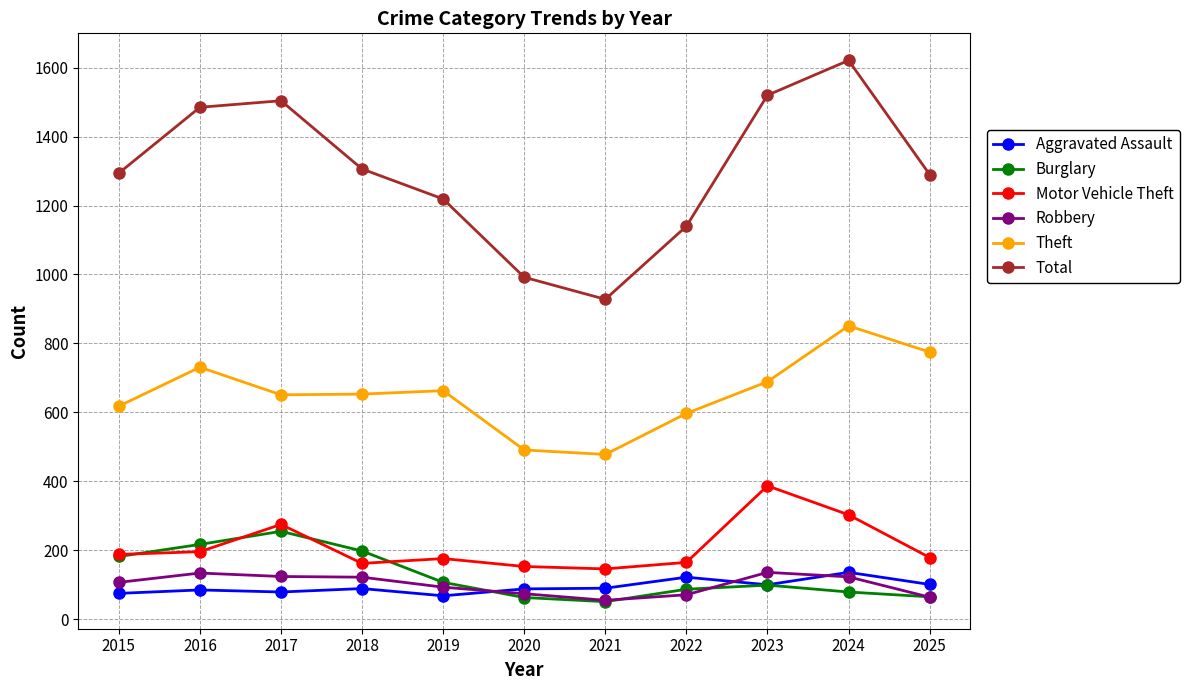

At how many categories does at least one series exceed 611?

11